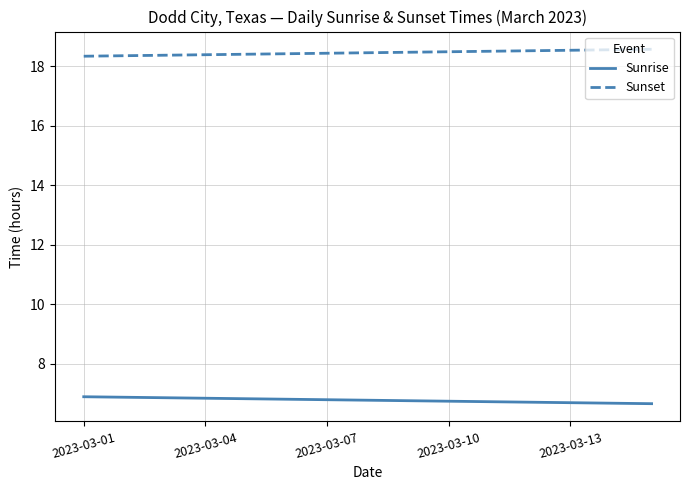

Does the chart display data point markers on the line(s)?

No